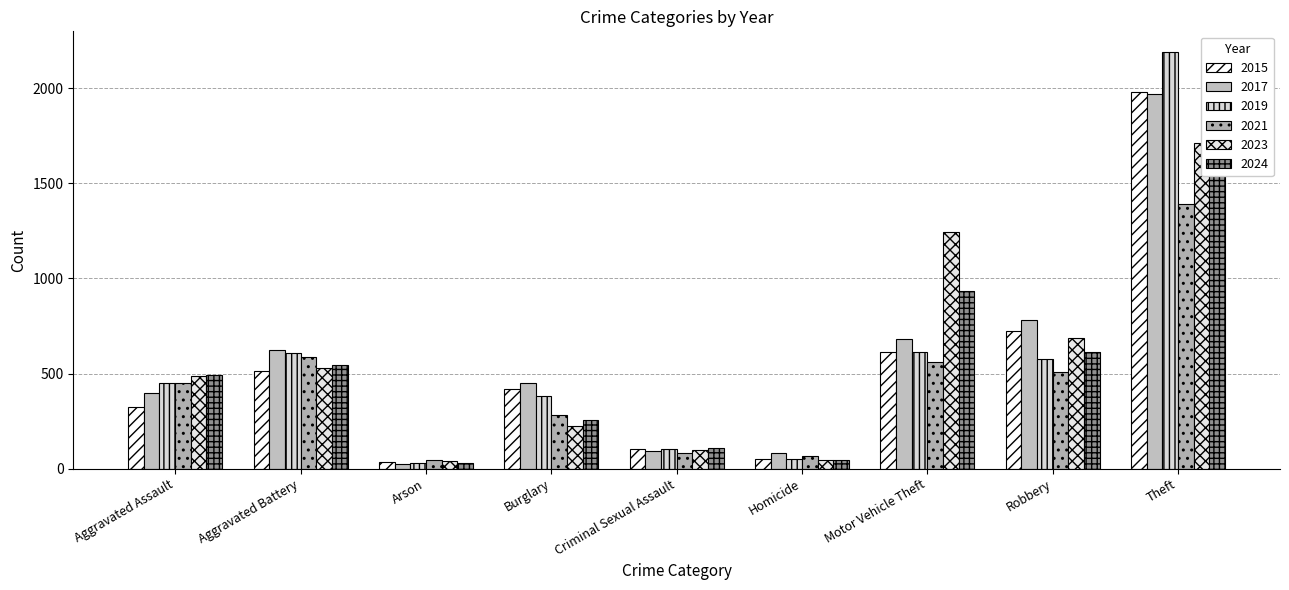

At which label does 2019 first exceed 452?

Aggravated Battery